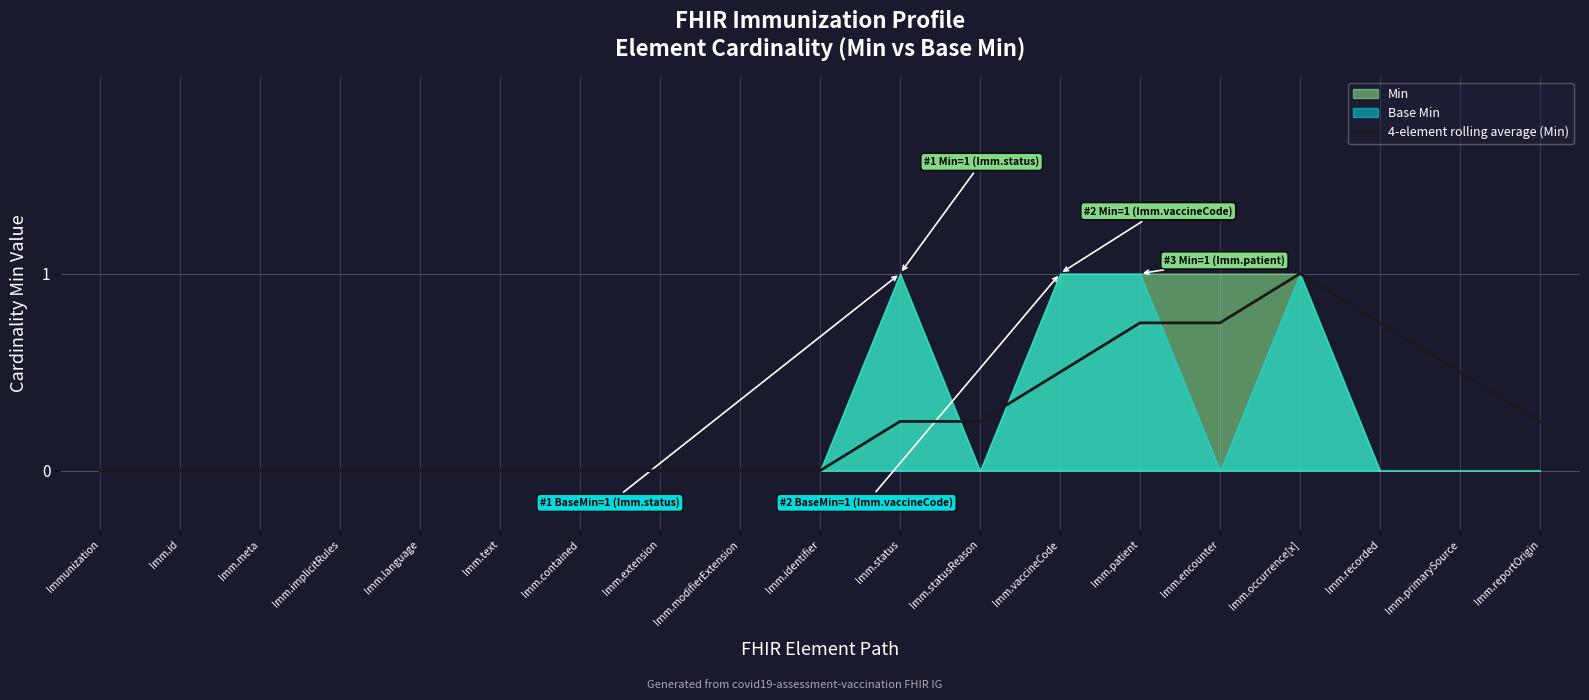

Is it true that 4-element rolling average (Min) equals 0.5 at Imm.text?

False